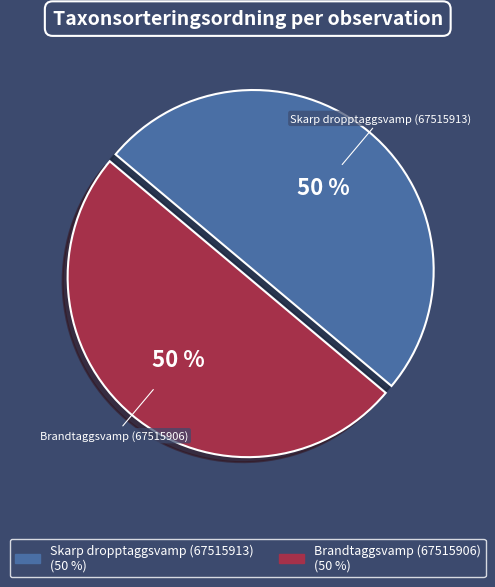

The Skarp dropptaggsvamp (67515913) slice represents 50% of the pie. True or false?

True